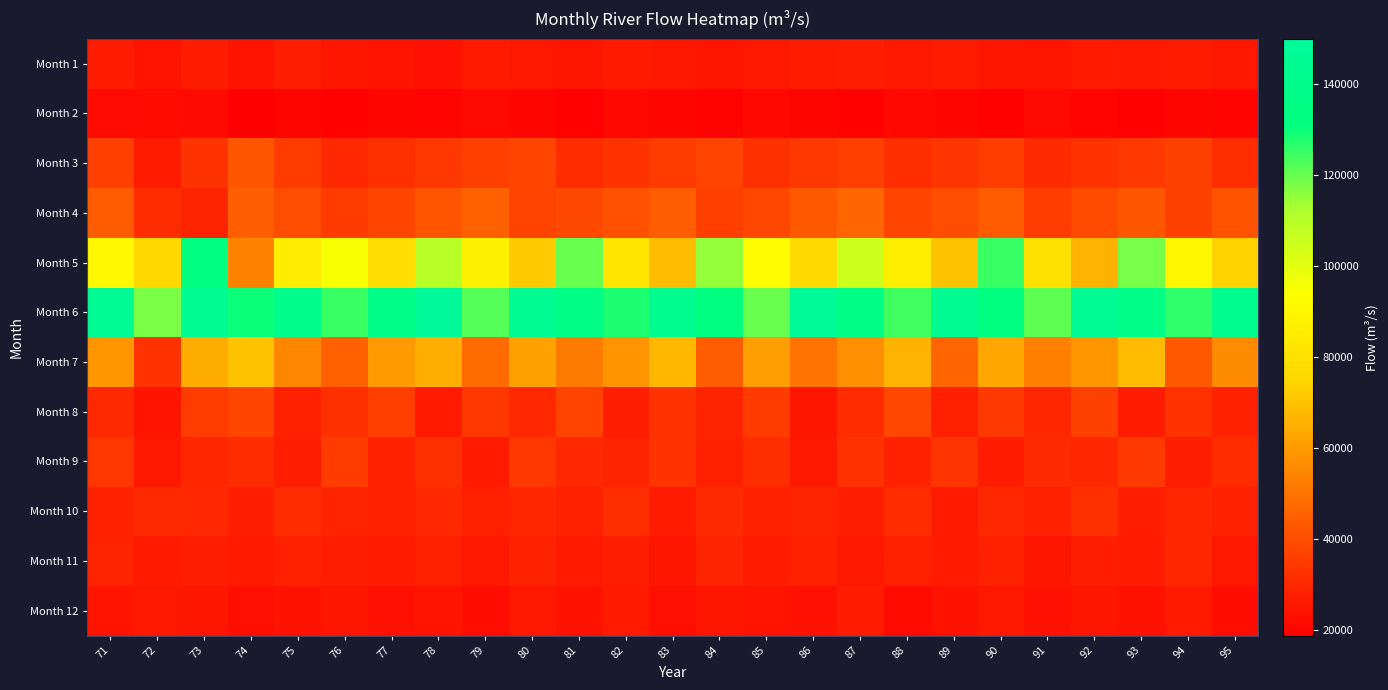

What is the total value across all series at 76?

522800.0